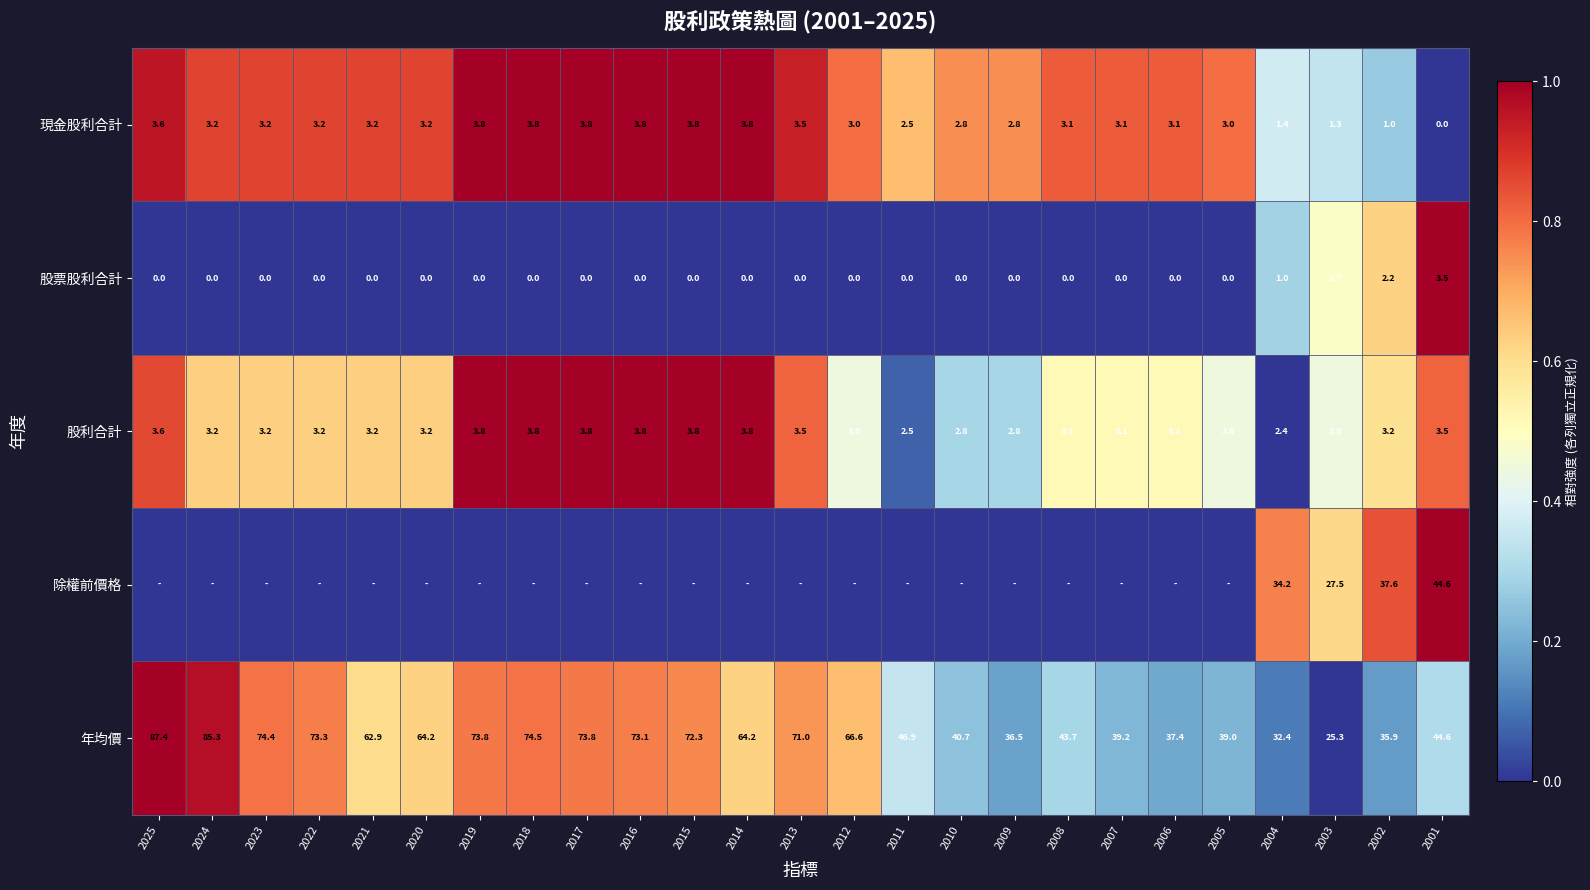

What is the difference between the second highest and second lowest values in the 現金股利合計 series?

2.8